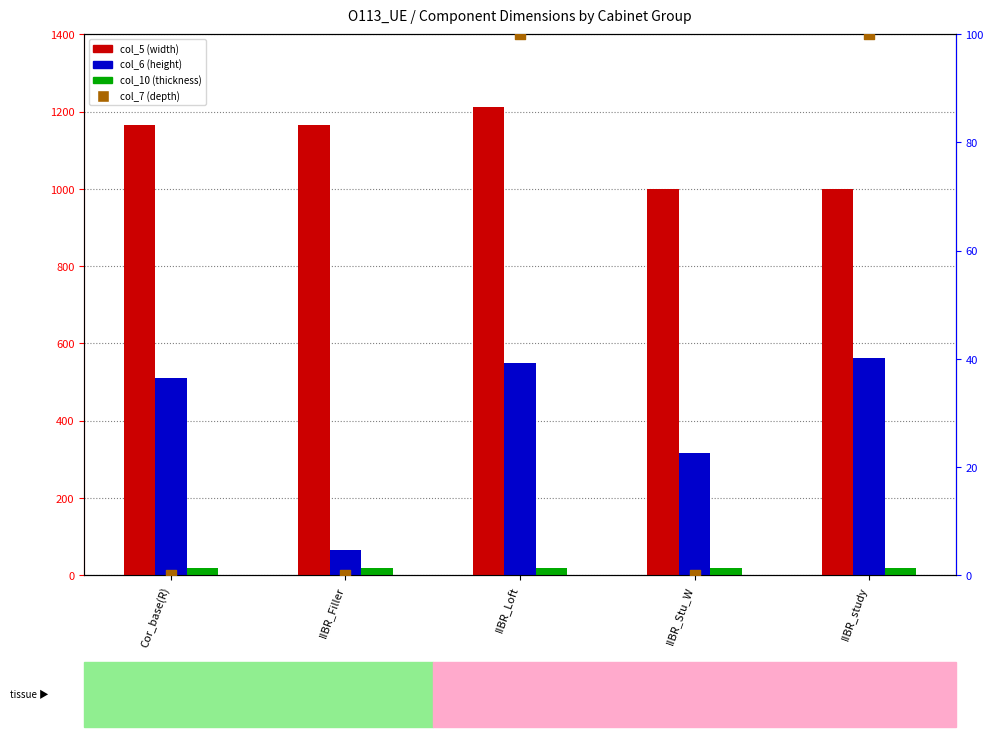

What is the total value across all series at IIBR_Loft?

1879